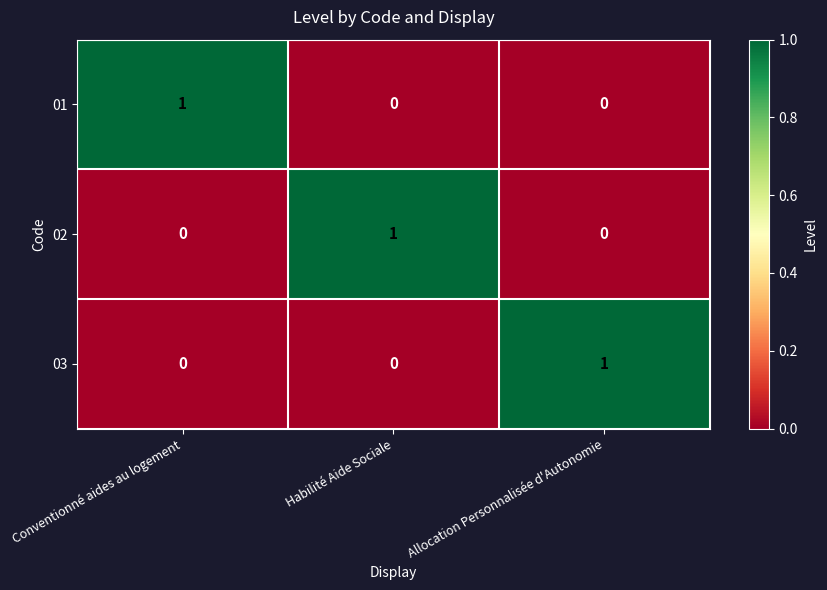

Count the 03 values in the range 0 to 1.

3